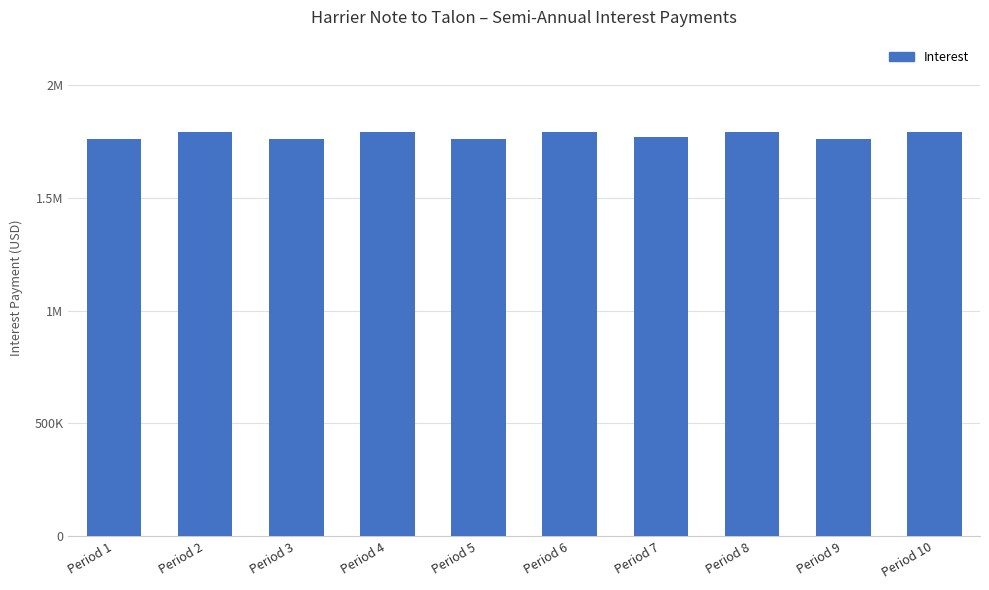

Reading left to right, transcribe all the data shown in this chart.

1759722.2	1788888.9	1759722.2	1788888.9	1759722.2	1788888.9	1769444.4	1788888.9	1759722.2	1788888.9